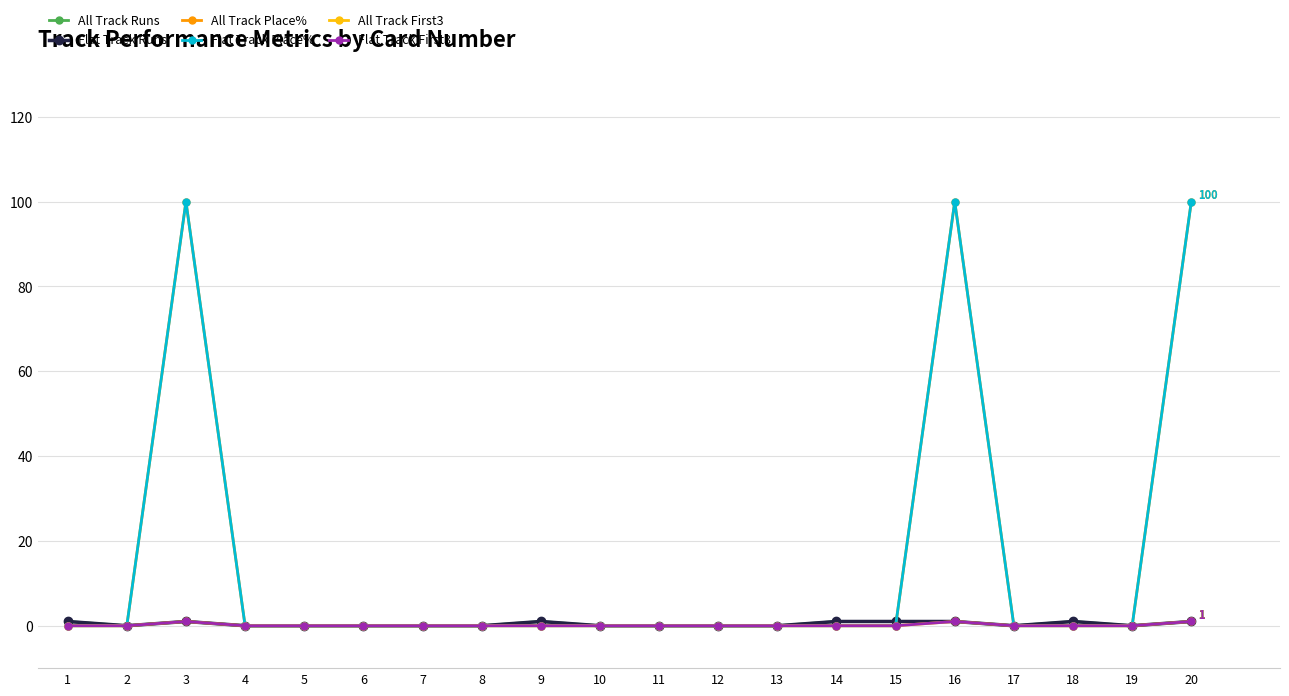

True or false: All Track First3 has a value of 0 at 9.

True